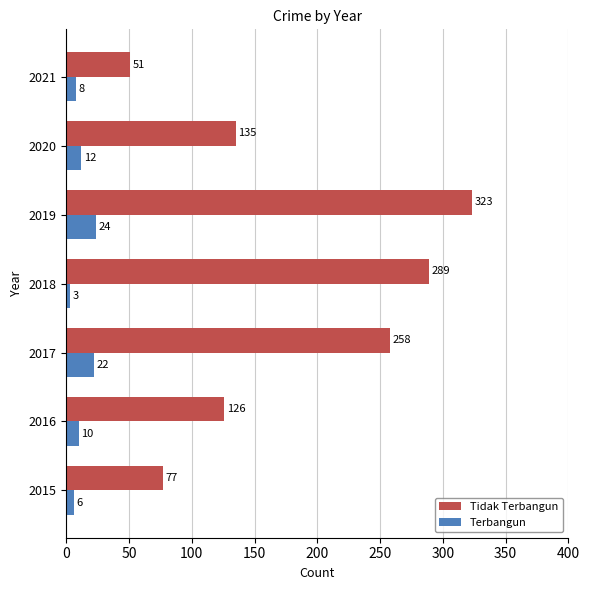

Which series has the largest range (max minus min)?

Tidak Terbangun